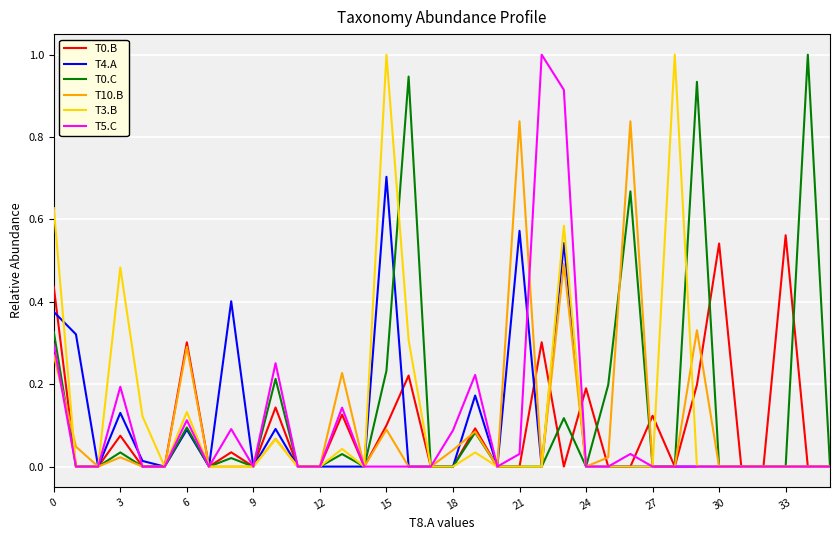

Count the number of categories in the chart.

36